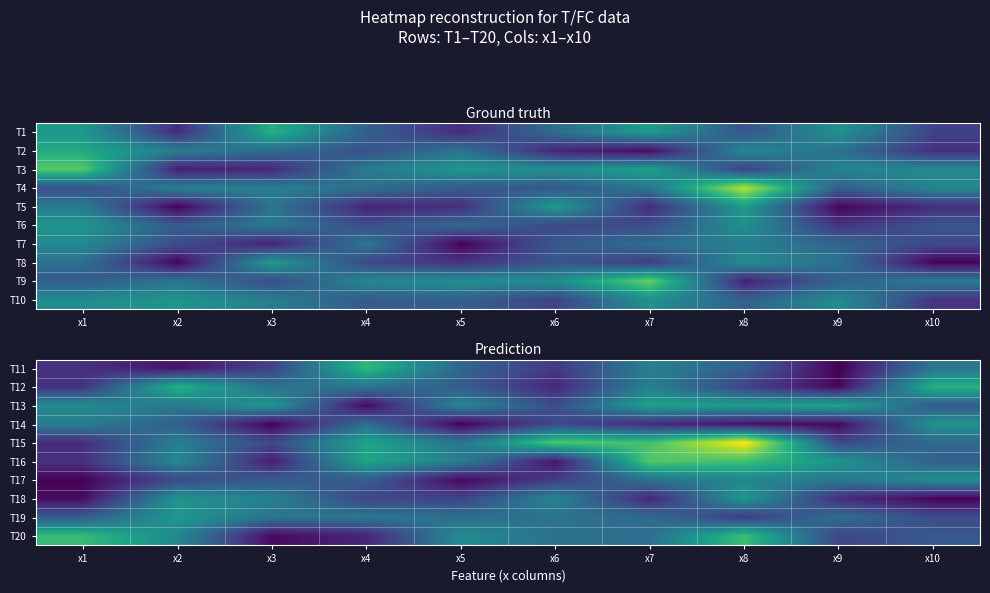

At how many categories does at least one series exceed 11?

1